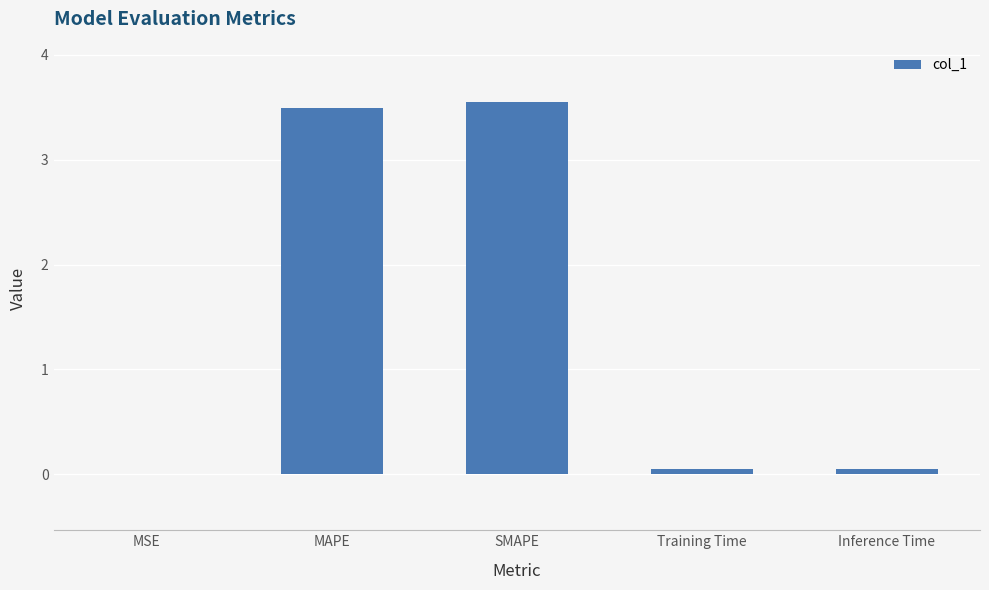

The chart shows a value of 0.1 at Training Time. True or false?

True